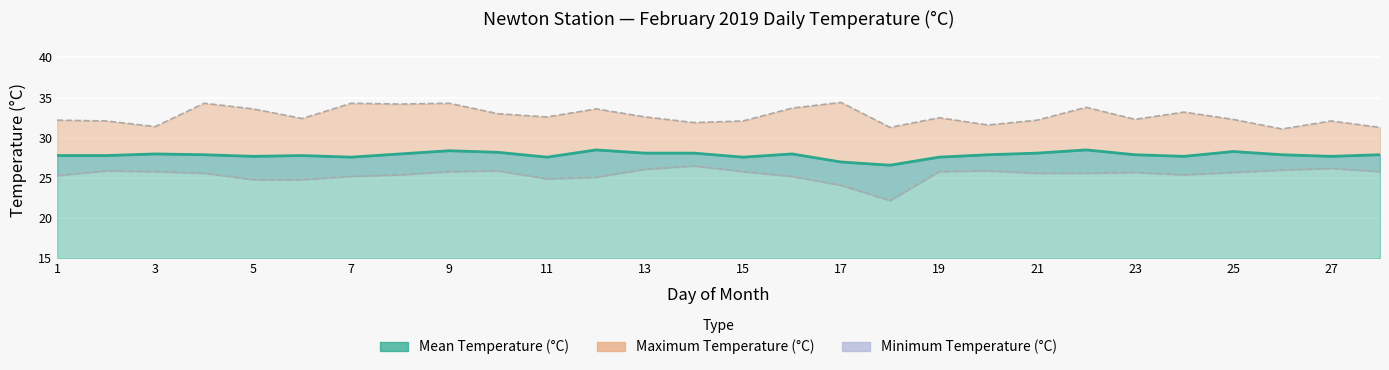

What is the highest value of the Minimum Temperature (°C) series?

26.5